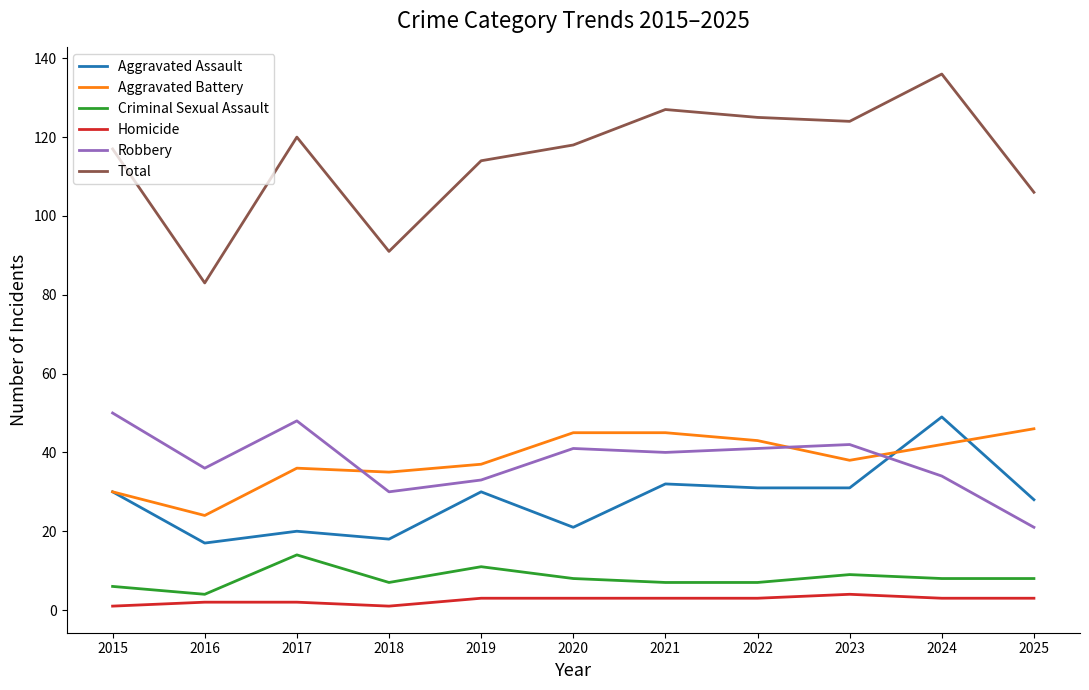

How many distinct data groups are displayed?

6